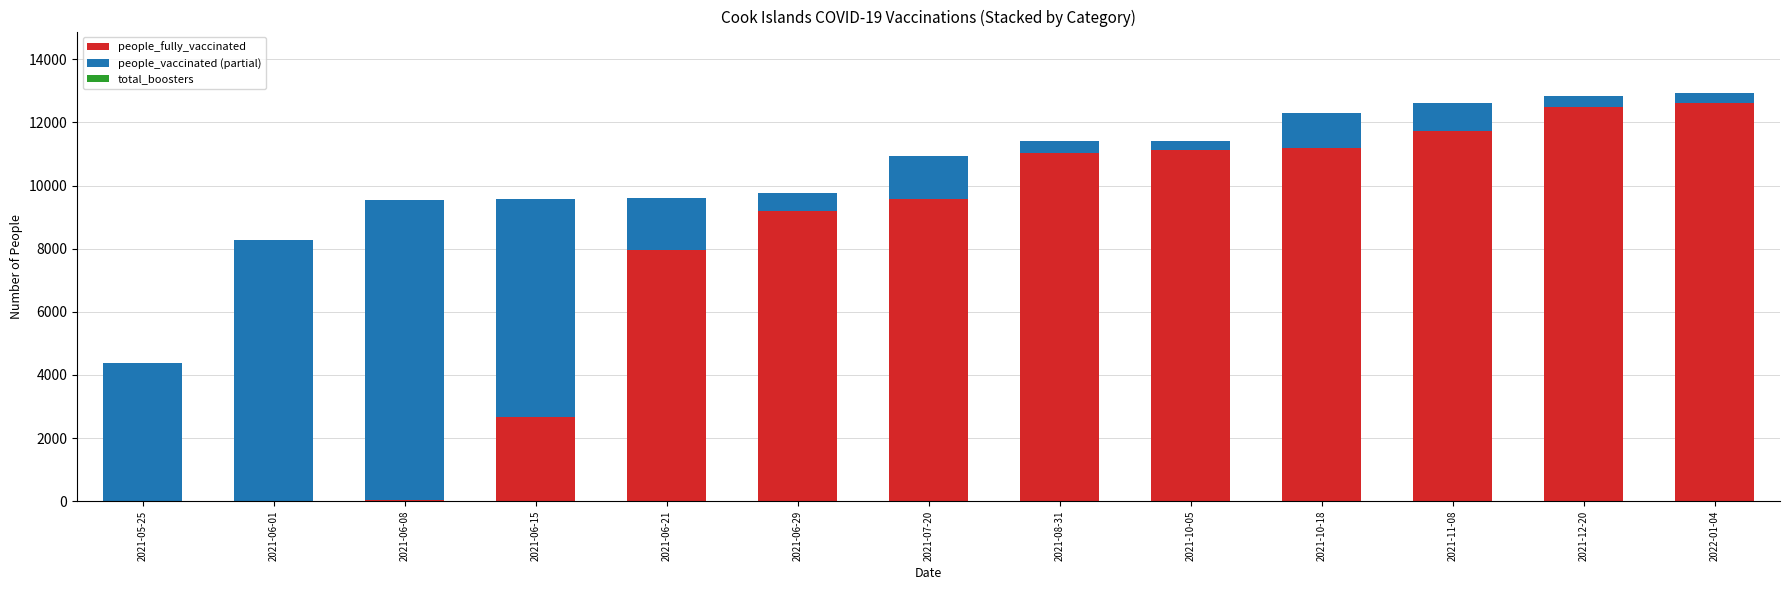

The value of people_fully_vaccinated at 2021-06-15 is 1420. True or false?

False